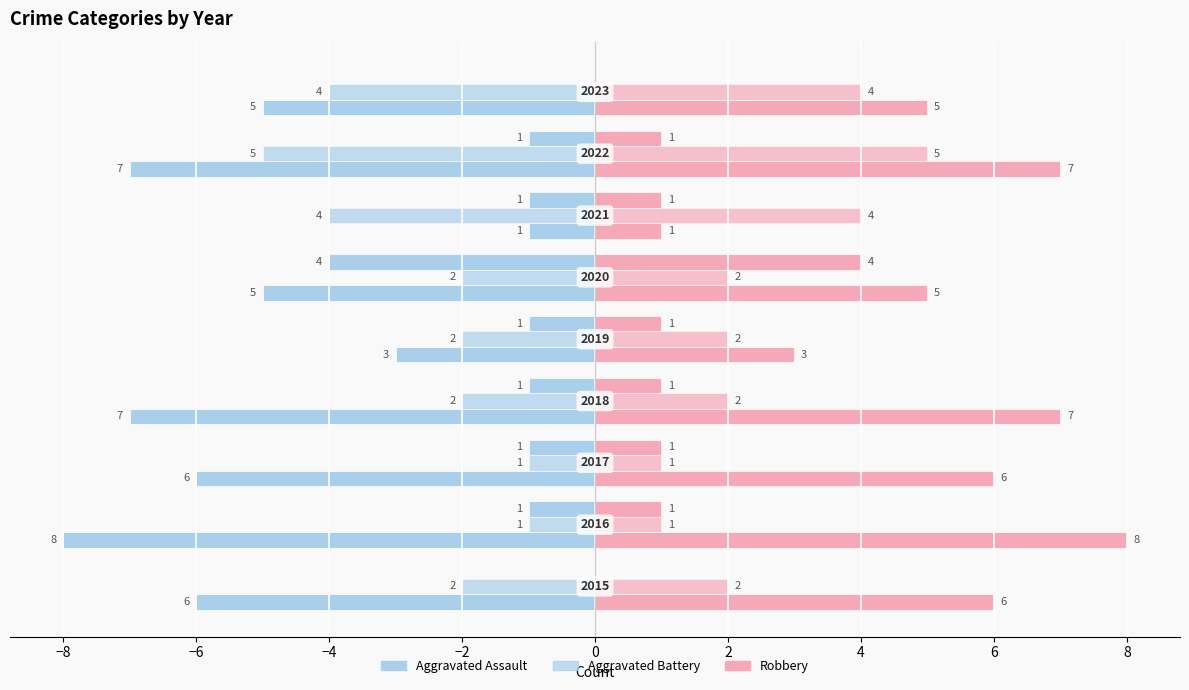

Count the number of categories in the chart.

9